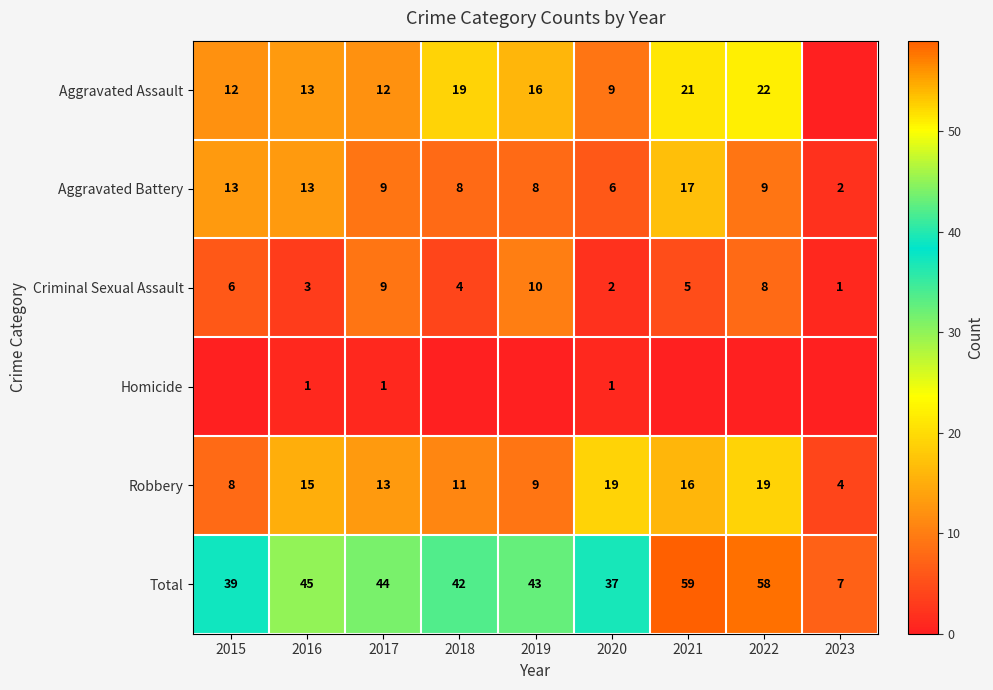

How many data points in Total are less than 43?

4